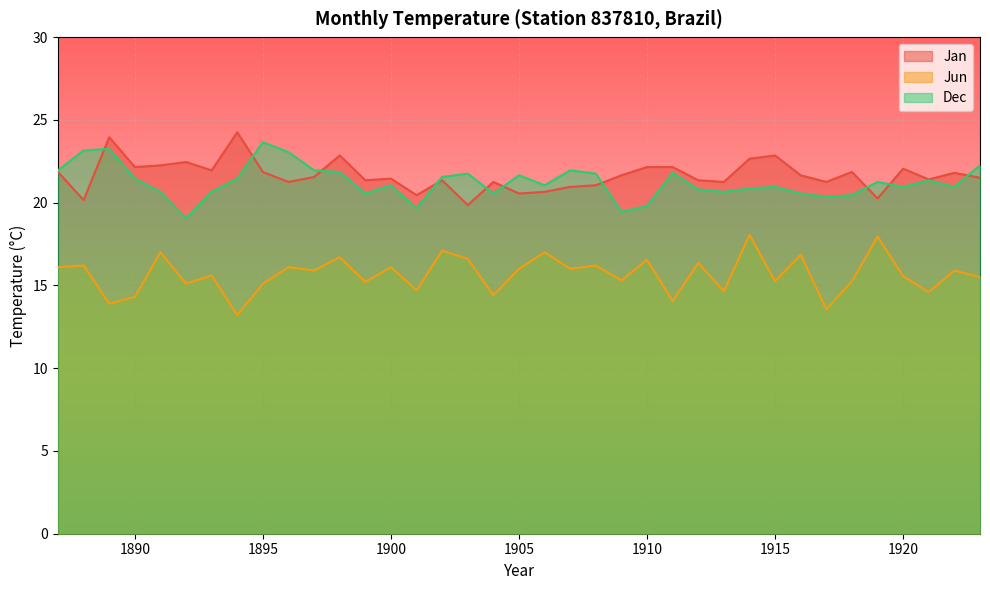

True or false: Jan and Jun intersect in this chart.

False